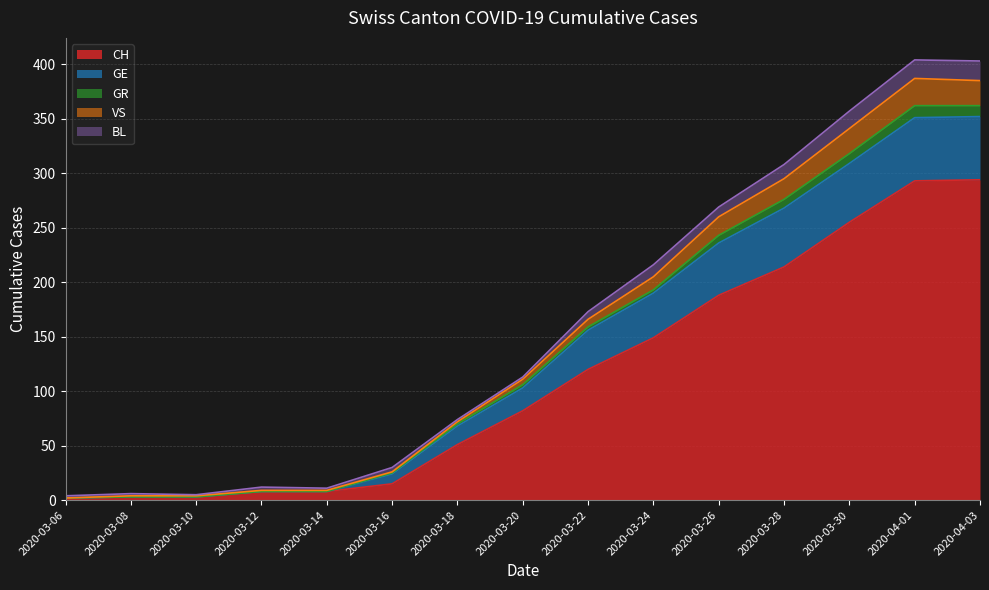

What is the maximum value for CH?

294